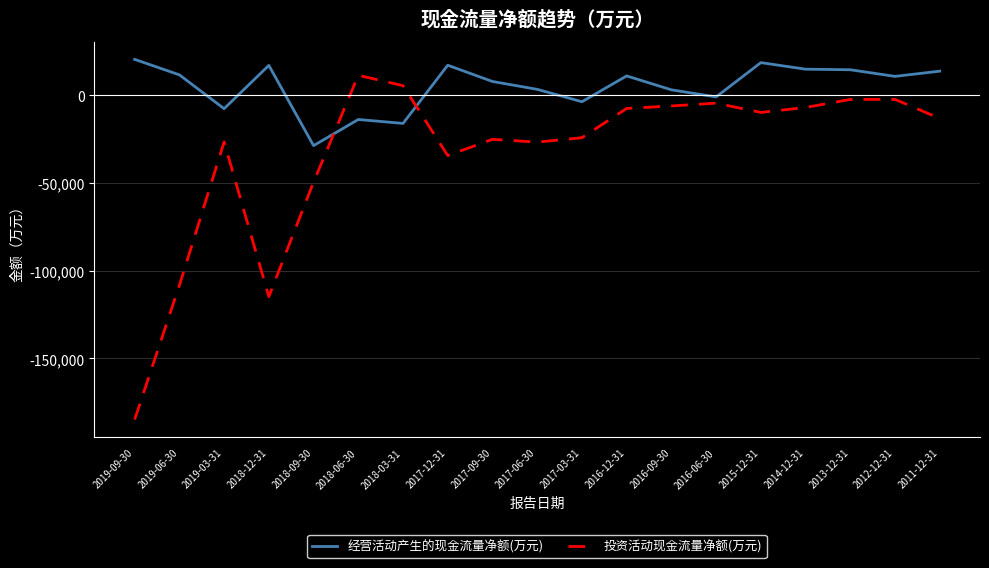

What is the difference between the highest and lowest values at 2017-12-31?

51497